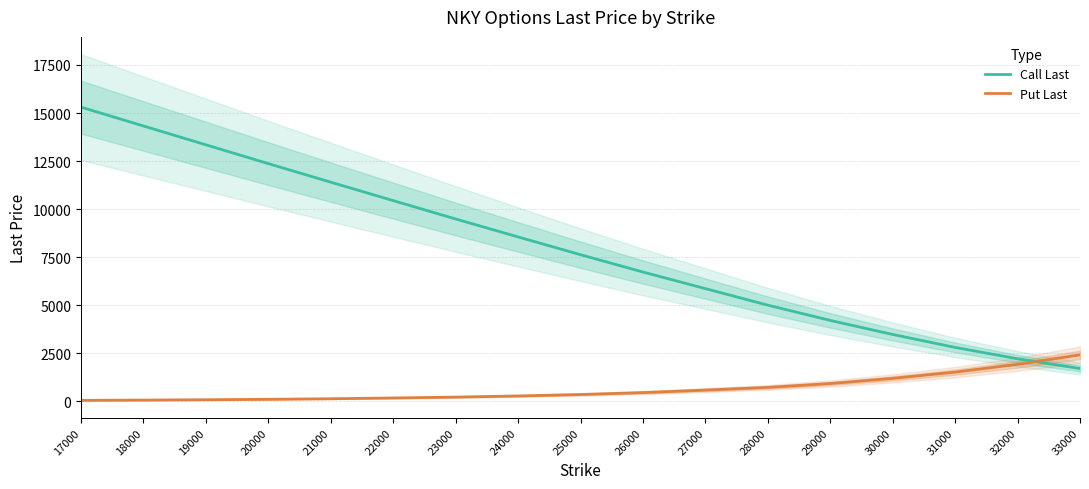

Between 31000 and 32000, which is larger?

31000